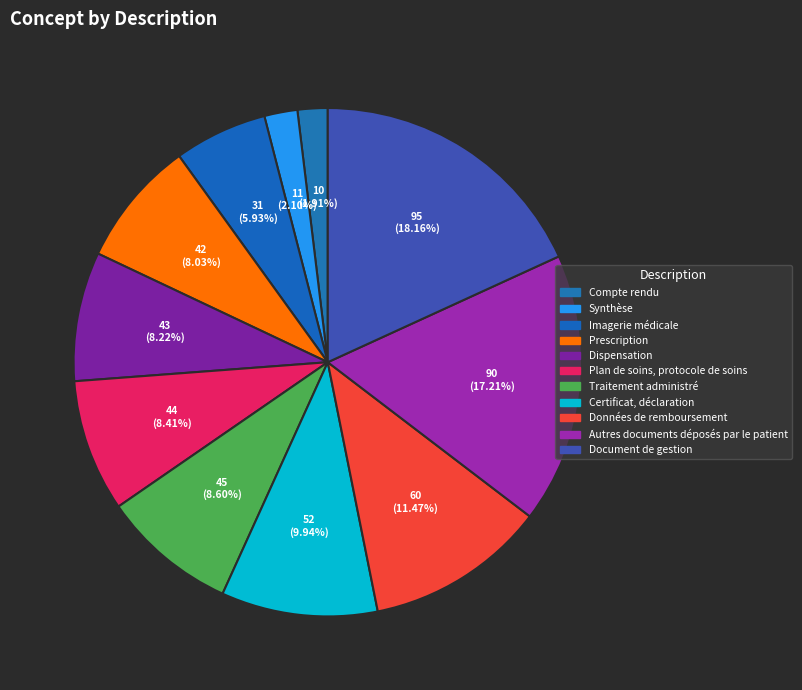

Is it true that Certificat, déclaration is 10% of the pie?

True